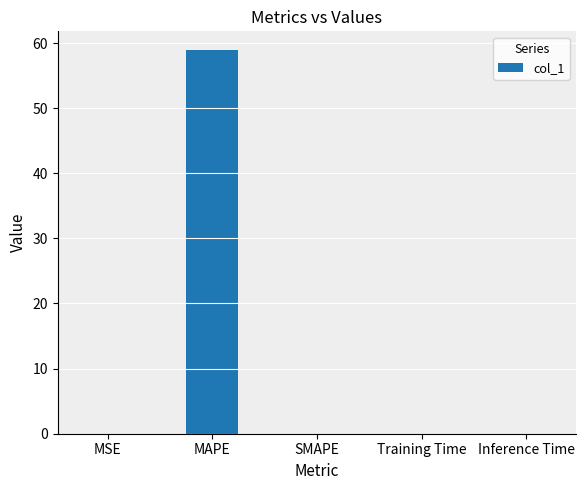

The chart shows a value of 0.0 at Inference Time. True or false?

True